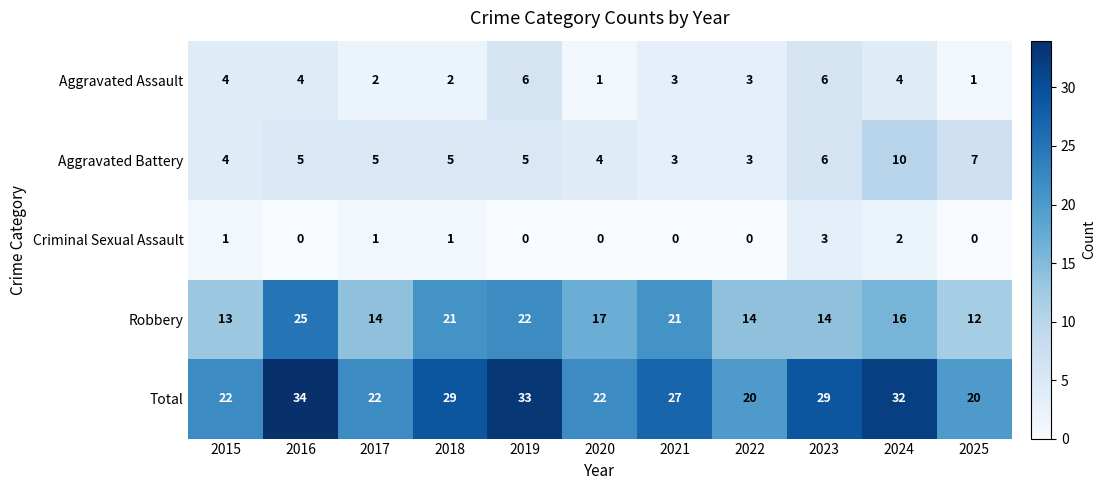

The value of Robbery at 2019 is 38. True or false?

False